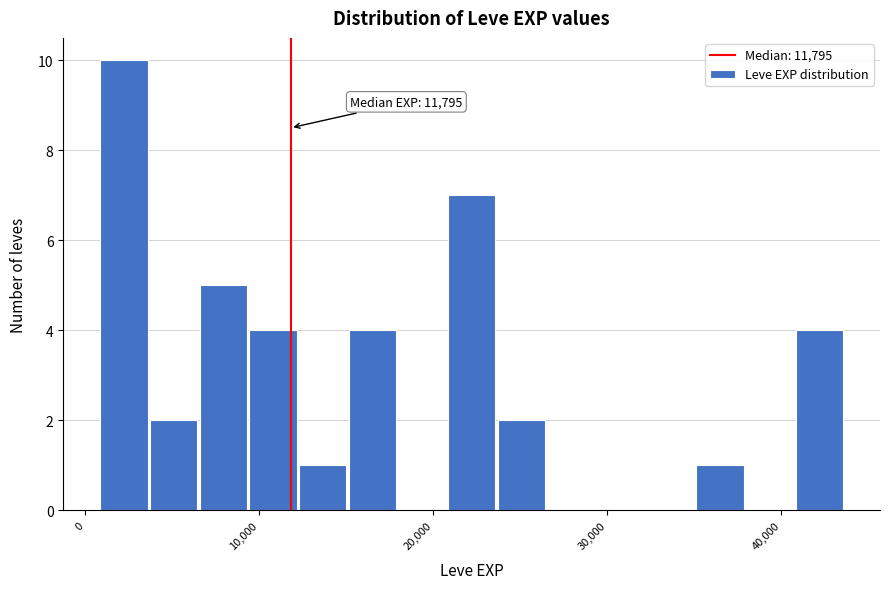

Around what value on the x-axis is the tallest bar? Give the approximate position of its centre, as read against the axis.

2000